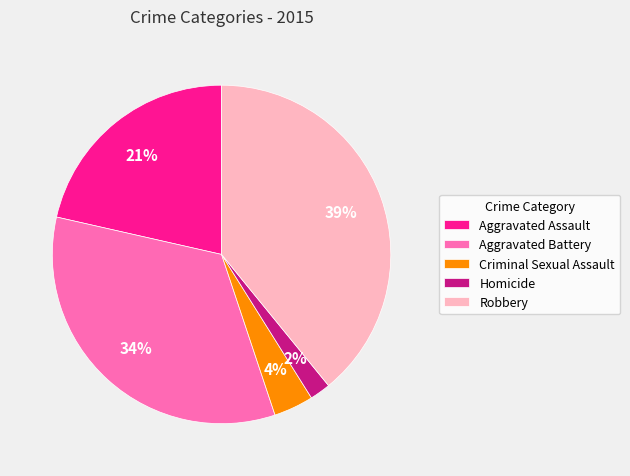

To the nearest percent, what percentage of the pie is Aggravated Assault?

21%